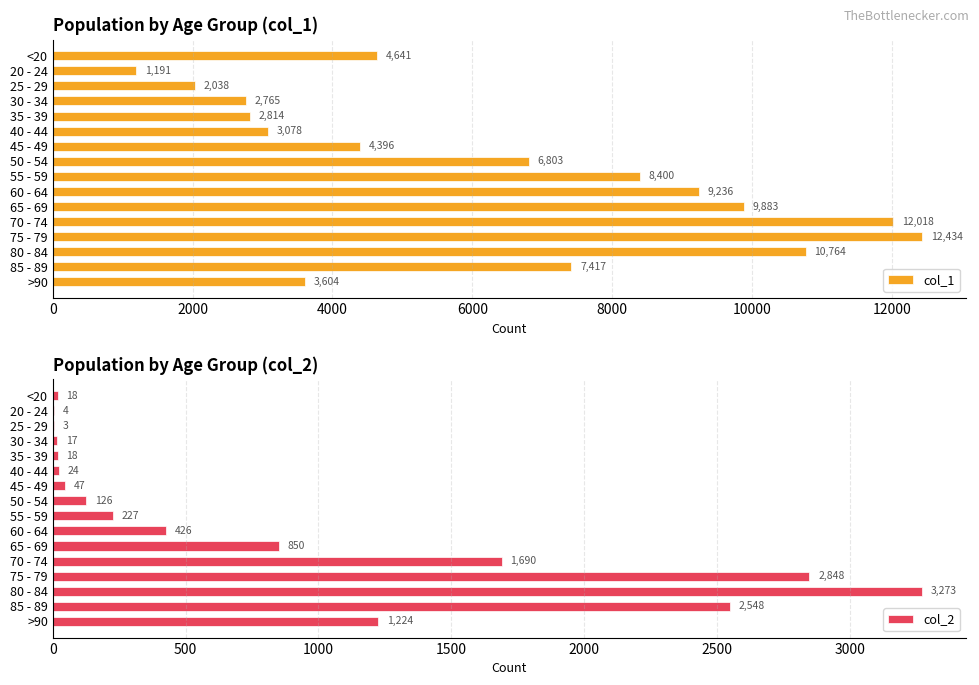

Are the bars grouped side by side (vs. stacked)?

Yes